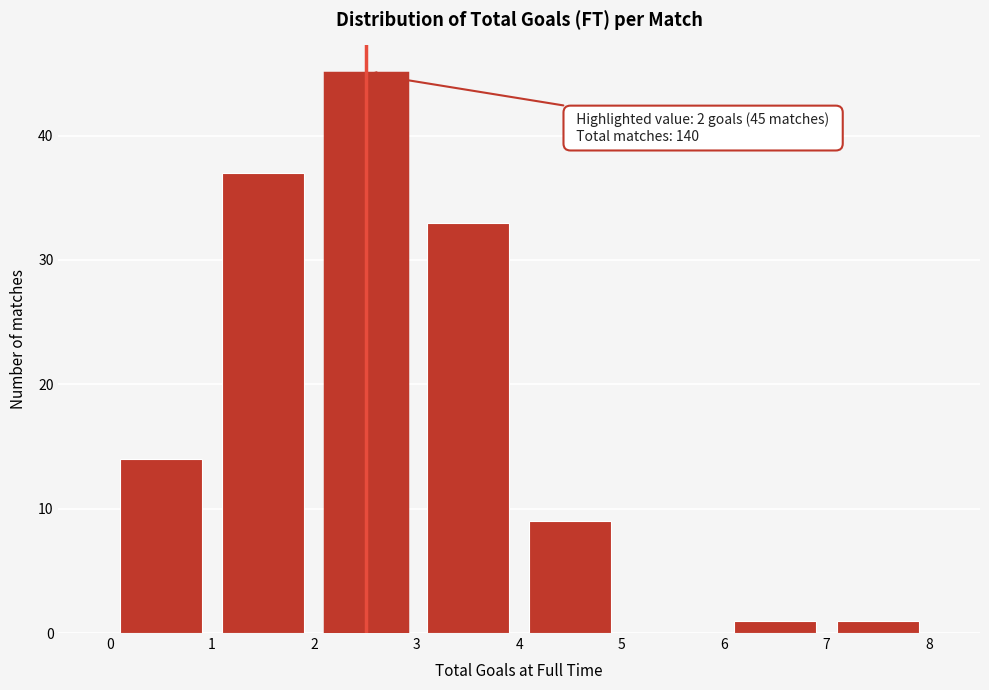

Which range on the x-axis has the tallest bar?

2 to 3